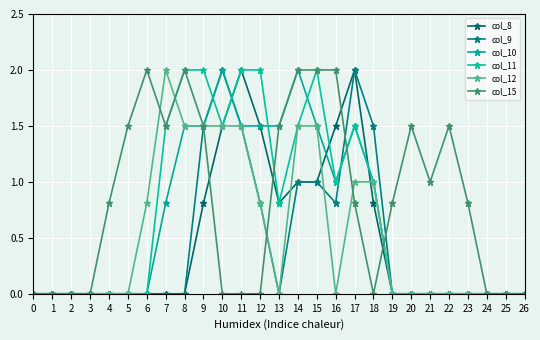

What is the difference between the maximum and second lowest values in the col_15 series?

2.0